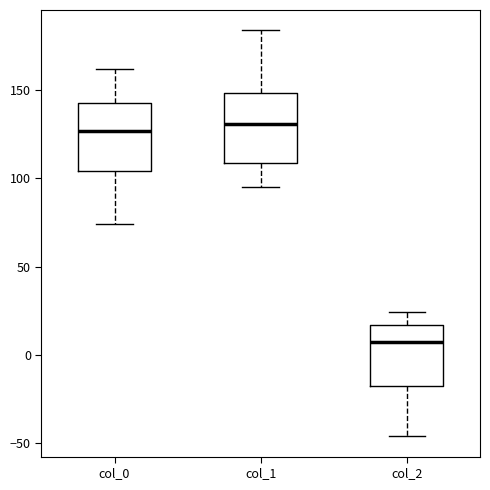

Reading left to right, transcribe this box plot: for each box, give where its median line is, the range the box spans, and where its two whiskers end, as read against the y-axis. The values are not printed on the chart, so give them approximately, as read against the axis.

col_0: median 125, box 105 to 145, whiskers 75 to 160
col_1: median 130, box 110 to 150, whiskers 95 to 185
col_2: median 5, box -15 to 15, whiskers -45 to 25